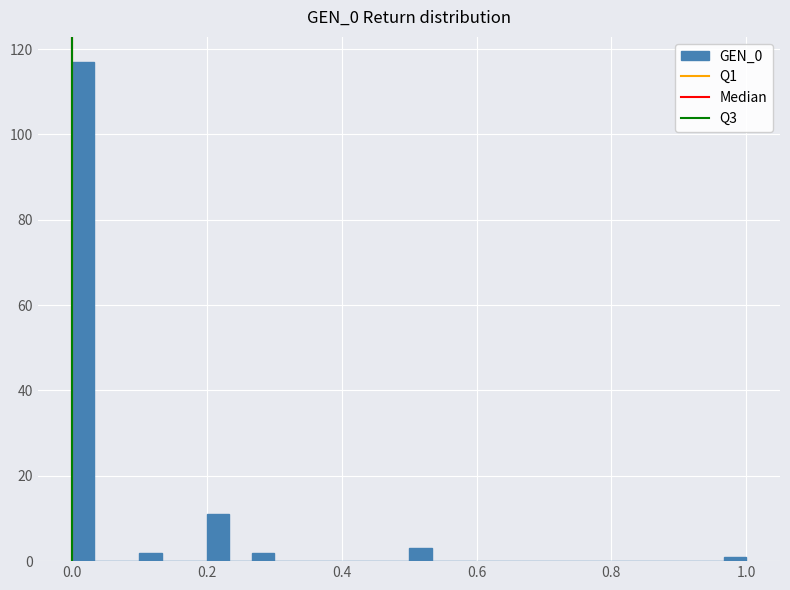

Around what value on the x-axis is the tallest bar? Give the approximate position of its centre, as read against the axis.

0.02